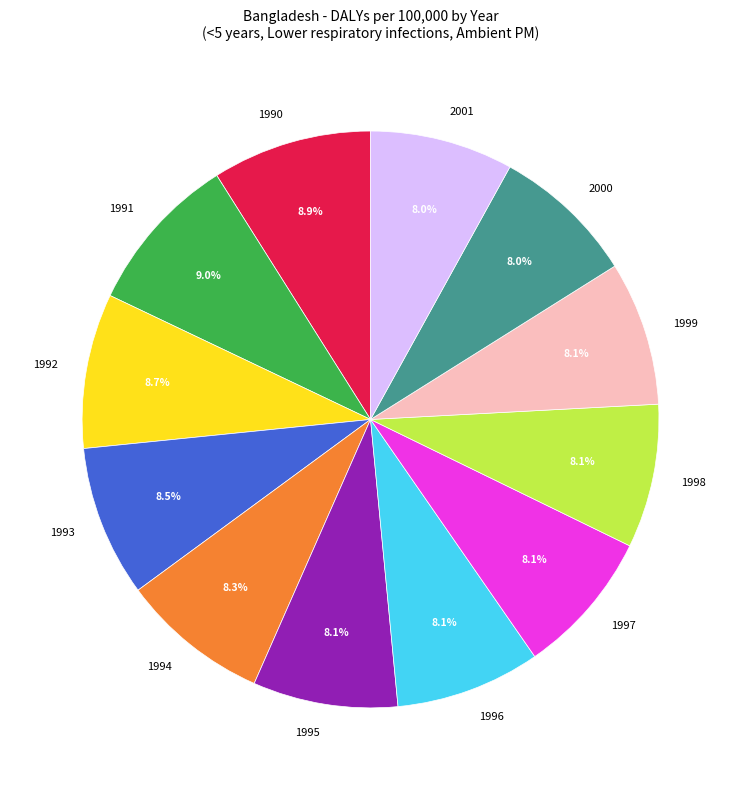

Count the number of slices in the pie.

12